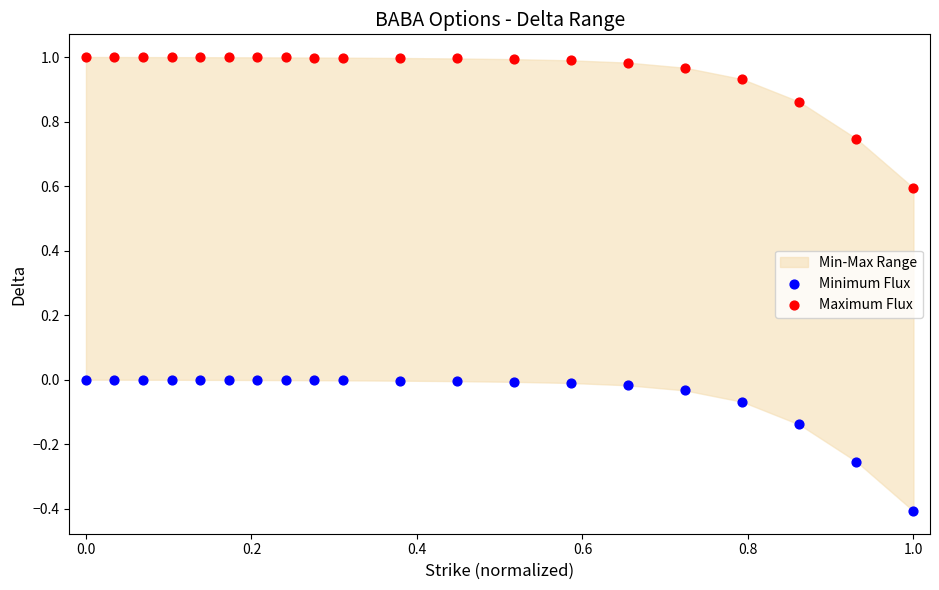

Which series reaches the minimum Y coordinate?

Minimum Flux